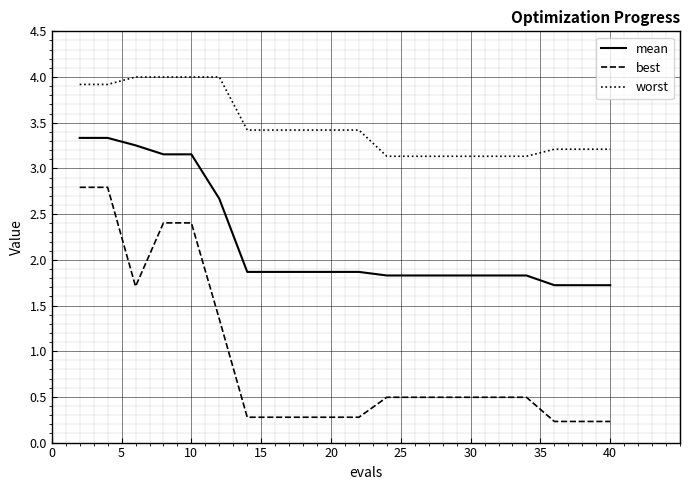

Which series has the largest total across all categories?

worst